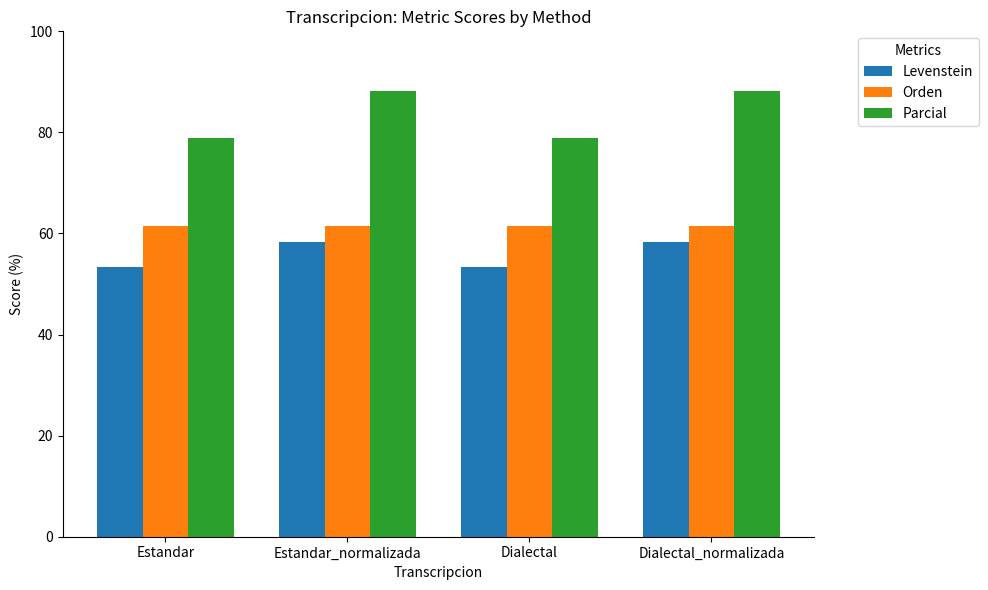

Which series has the largest total across all categories?

Parcial